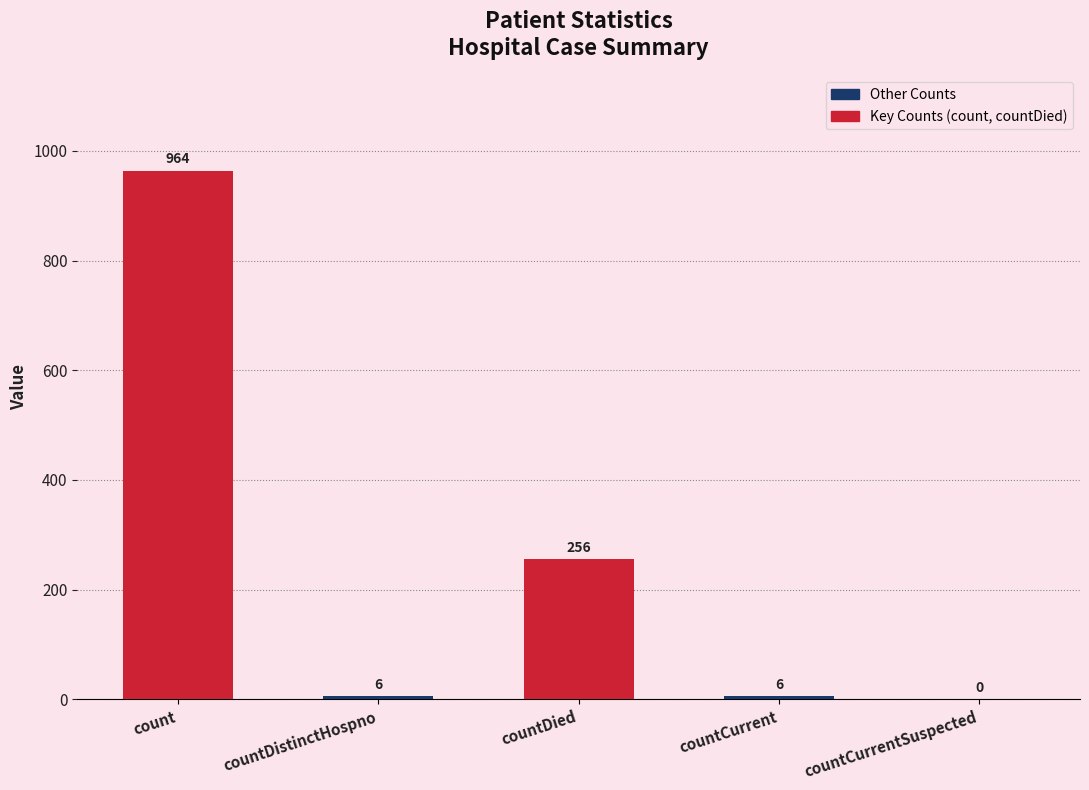

How many values are above zero?

4